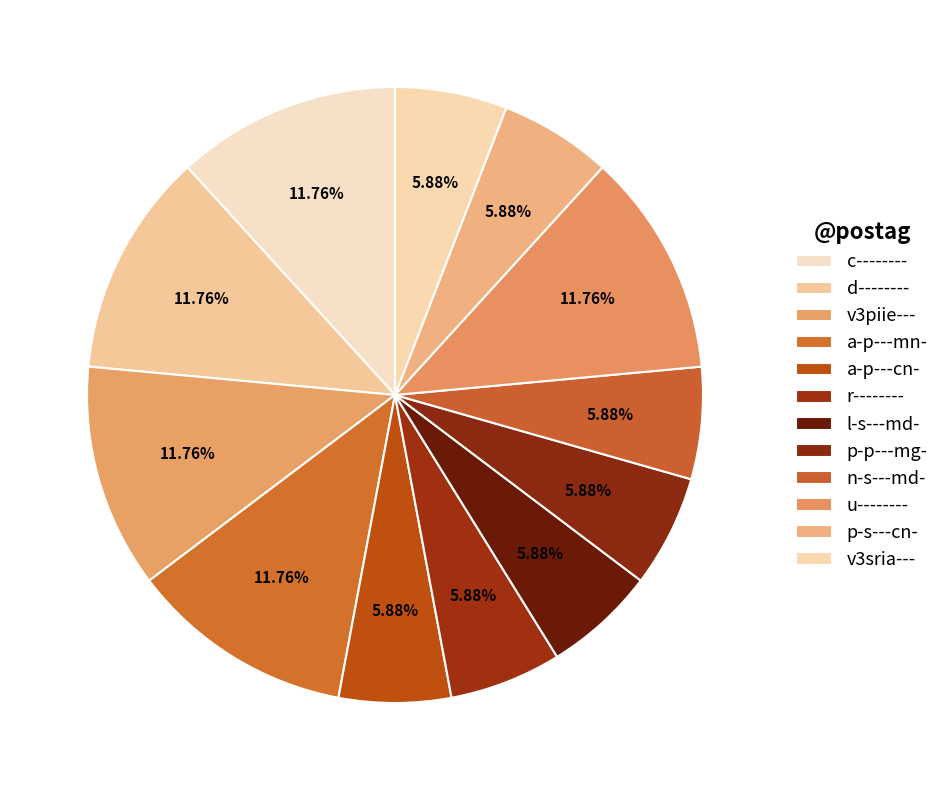

Count the number of slices in the pie.

12